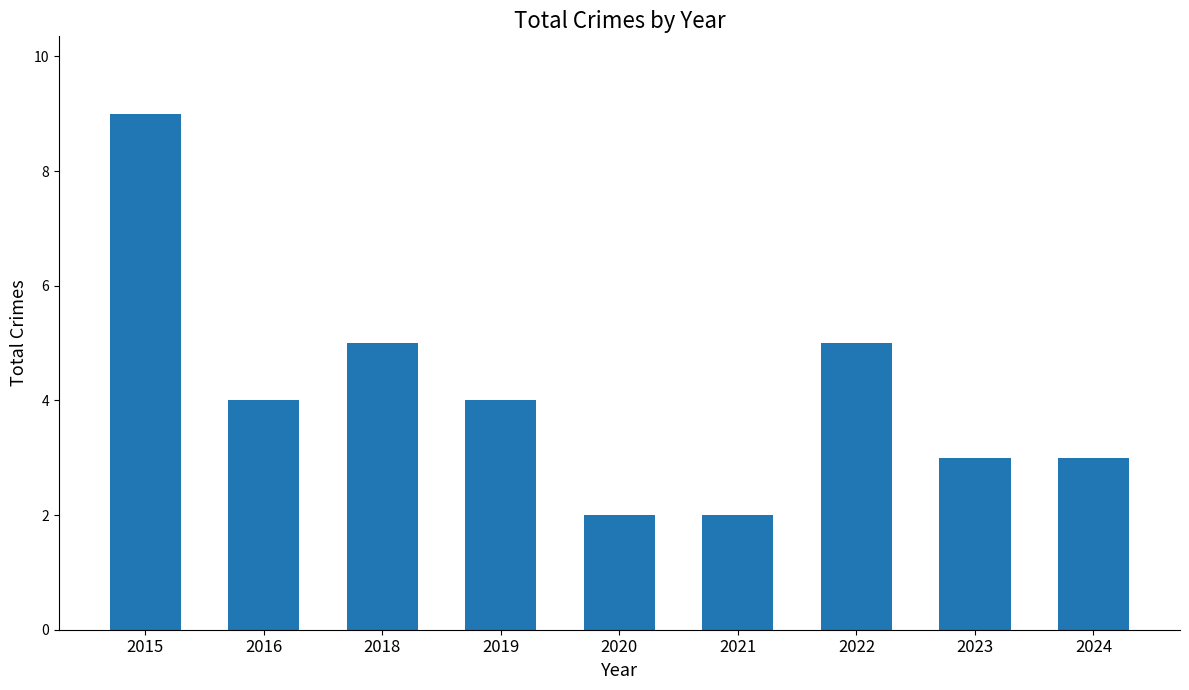

What is the change in value from 2021 to 2022?

+3